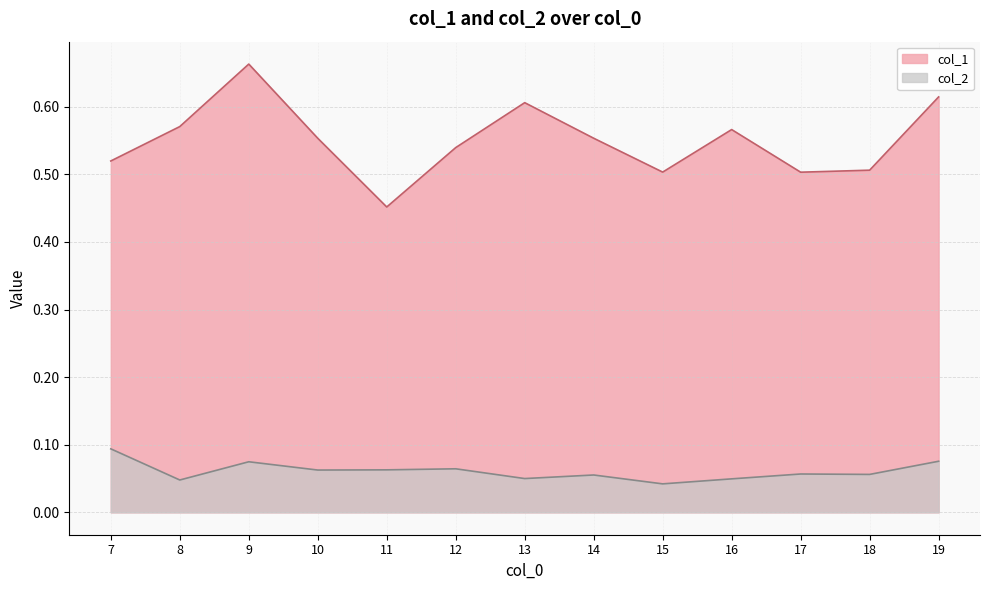

List the labels in order of col_2 value, smallest first.

15, 8, 16, 13, 14, 18, 17, 10, 11, 12, 9, 19, 7